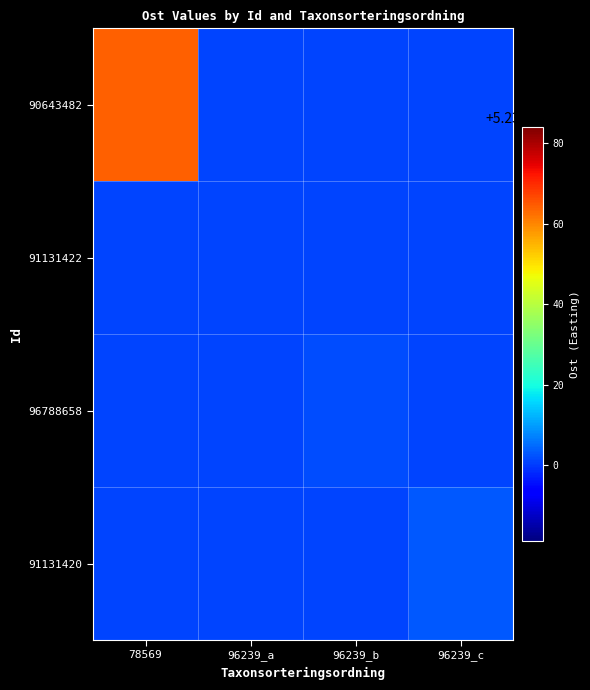

Reading left to right, list all the values displayed in this chart.

90643482: 78569=523964.0	96239_a=523901.1	96239_b=523901.1	96239_c=523901.1
91131422: 78569=523901.1	96239_a=523901.1	96239_b=523901.1	96239_c=523901.1
96788658: 78569=523901.1	96239_a=523901.1	96239_b=523901.8	96239_c=523901.1
91131420: 78569=523901.1	96239_a=523901.1	96239_b=523901.1	96239_c=523903.0